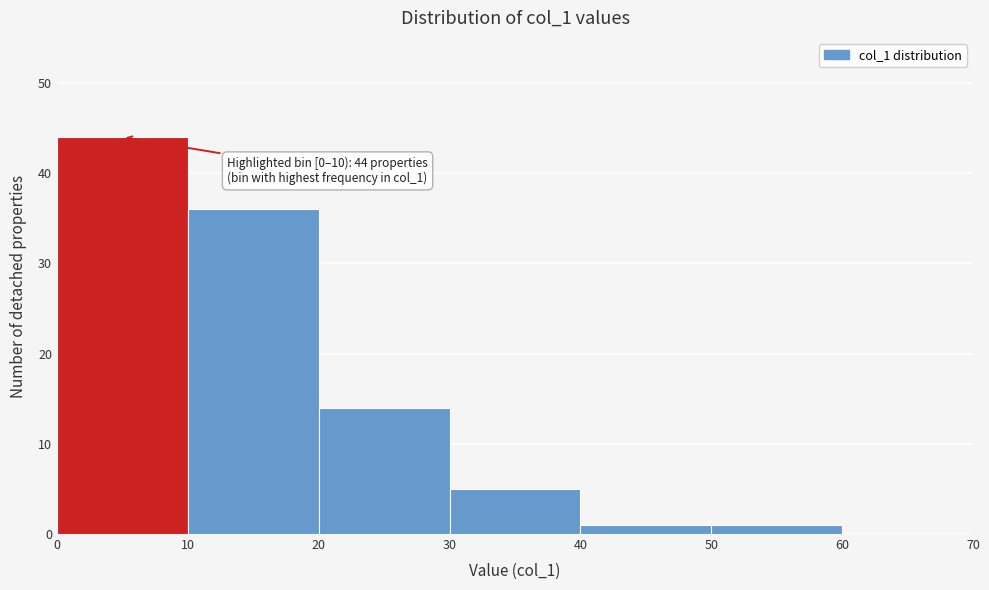

Over which range of the x-axis is the bar tallest?

0 to 10